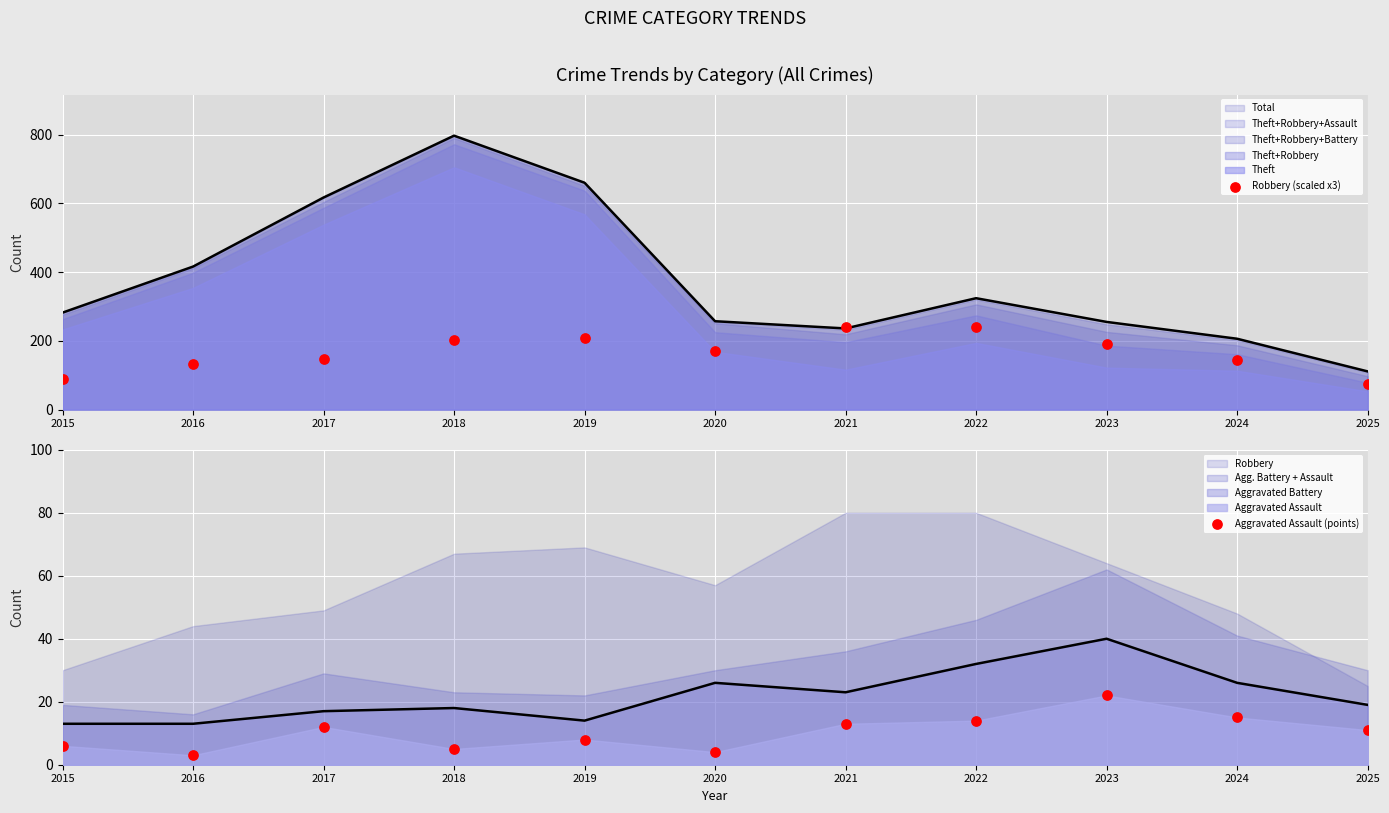

At how many categories does at least one series exceed 8?

11